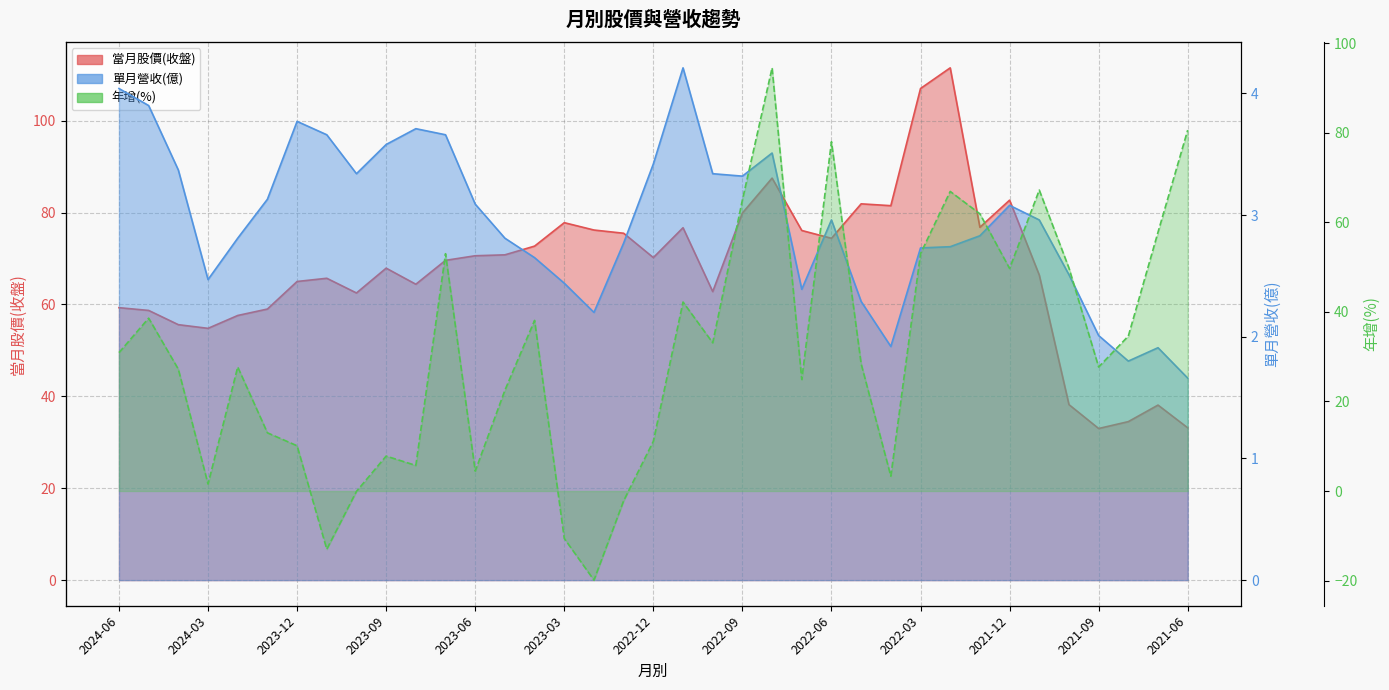

At 2024-05, list the series in order from largest to smallest.

當月股價(收盤), 年增(%), 單月營收(億)